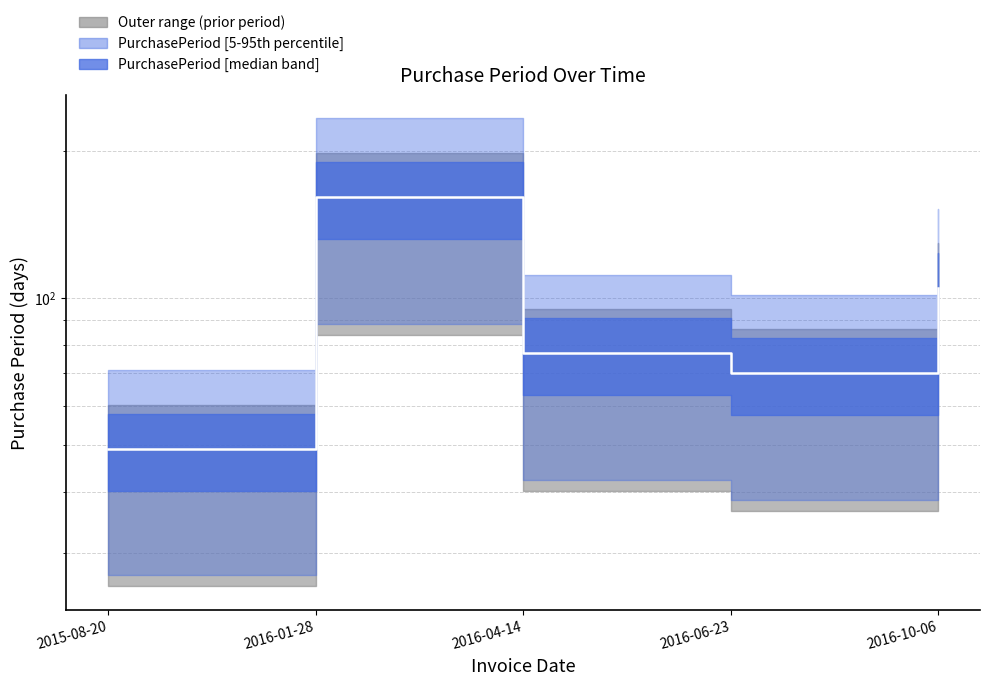

Reading left to right, extract all data points from this chart.

2015-08-20=49	2016-01-28=161	2016-04-14=77	2016-06-23=70	2016-10-06=105